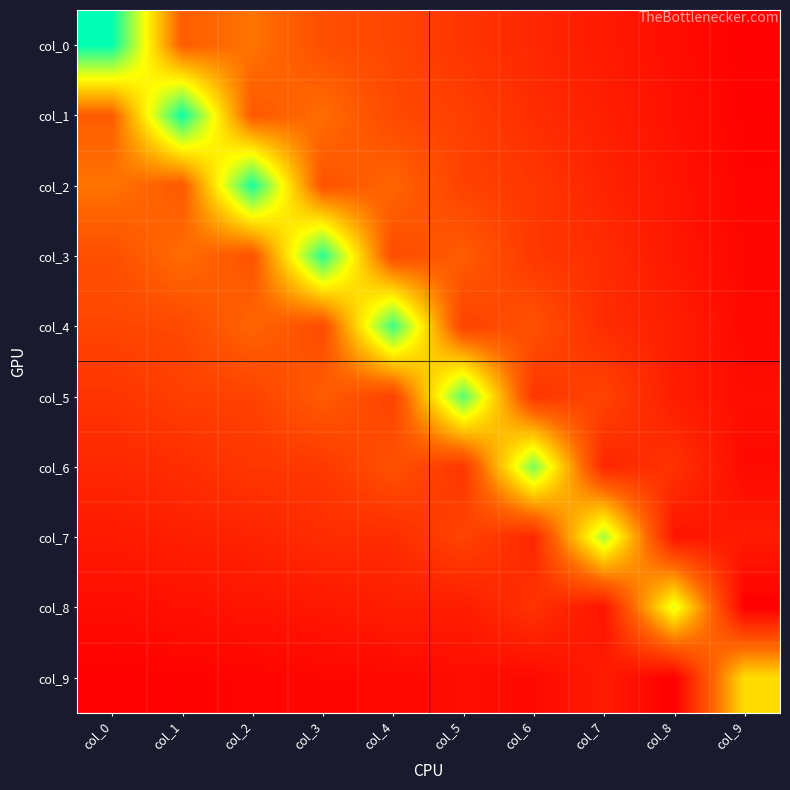

Rank the series at col_0 from highest to lowest value.

col_0, col_2, col_1, col_3, col_4, col_5, col_6, col_7, col_8, col_9